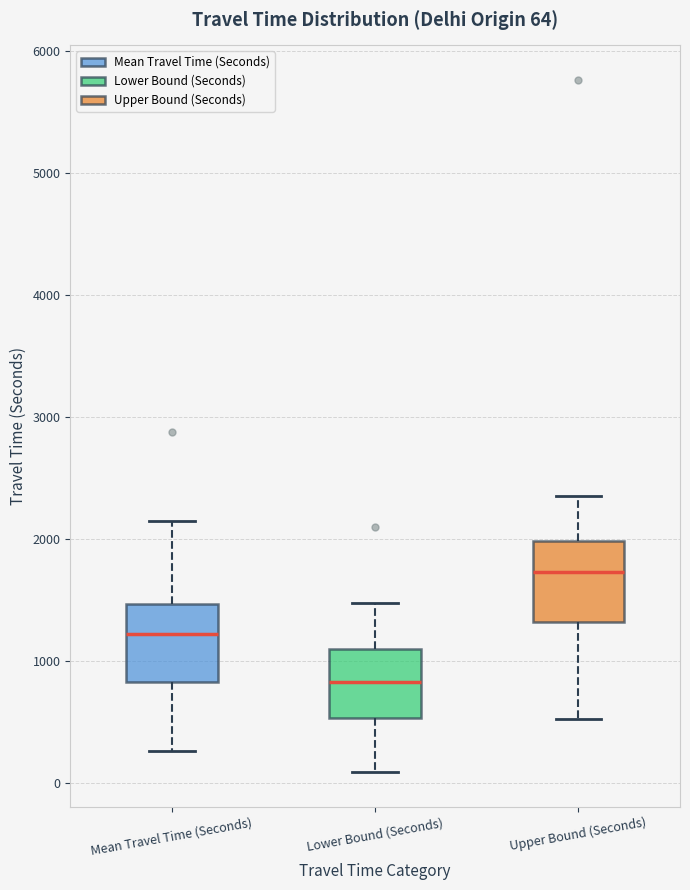

Which box's median line is the lowest?

Lower Bound (Seconds)